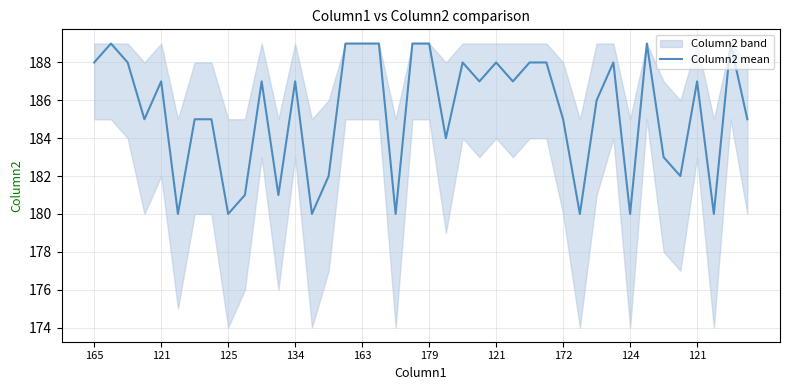

What is the change in value from 10 to 28?

-2